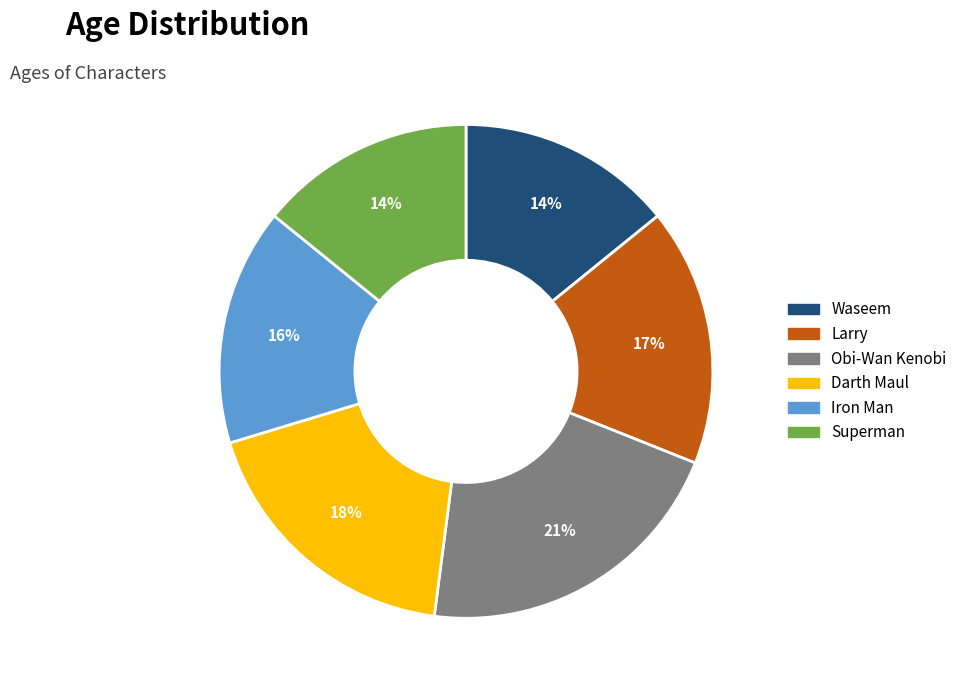

How many slices are in this pie chart?

6